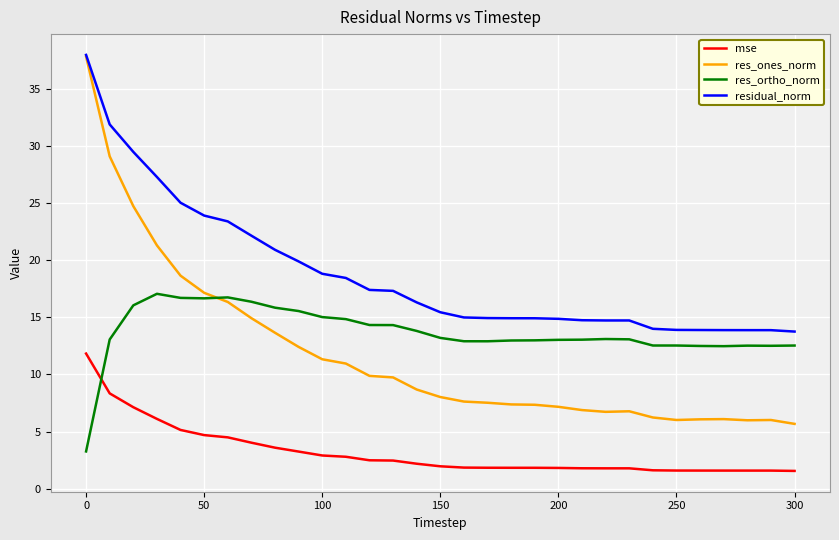

What is the highest value of the res_ortho_norm series?

17.1